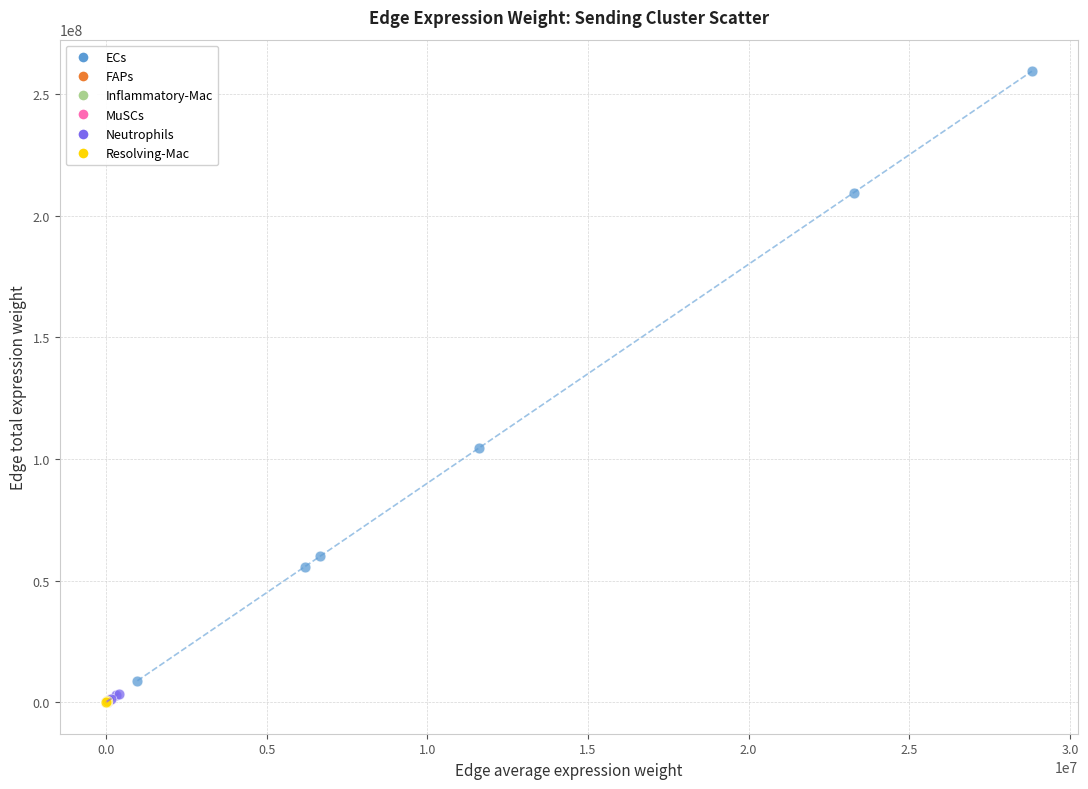

Which series has the widest spread of Y values?

ECs